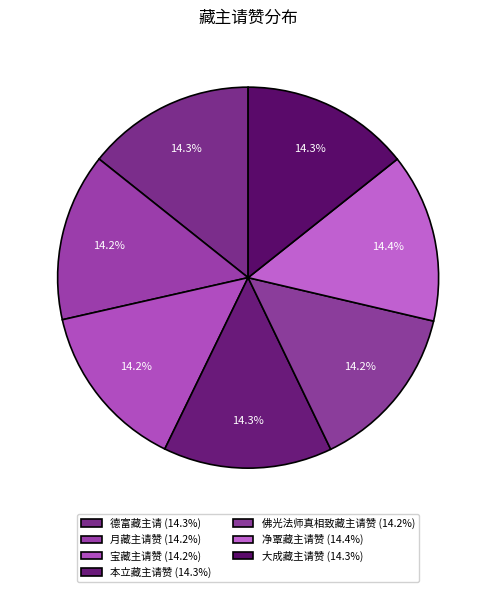

Is it true that 佛光法师真相致藏主请赞 is 14% of the pie?

True